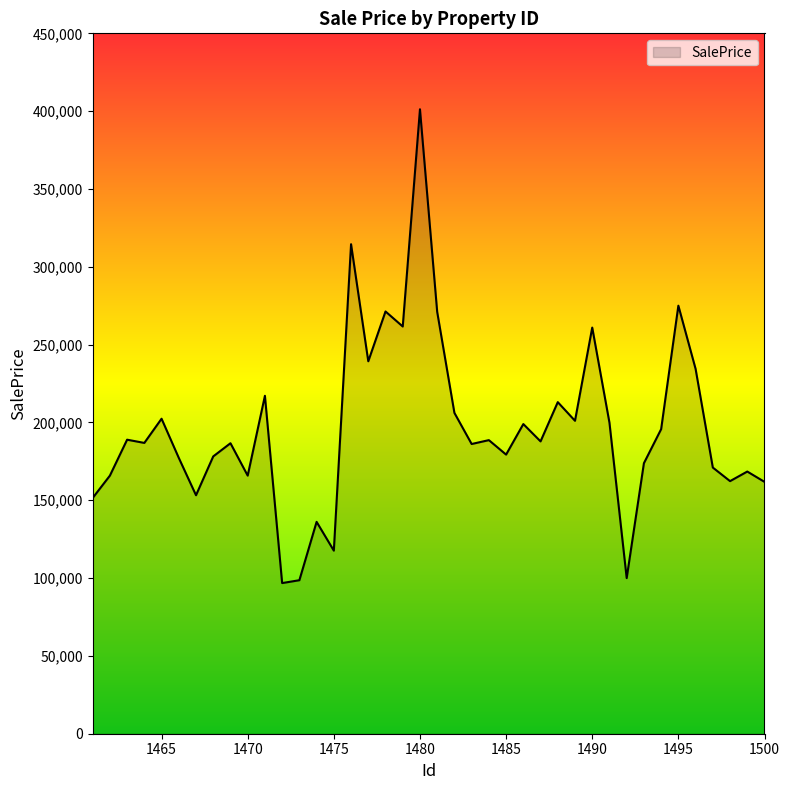

What is the minimum value shown in the chart?

96791.6